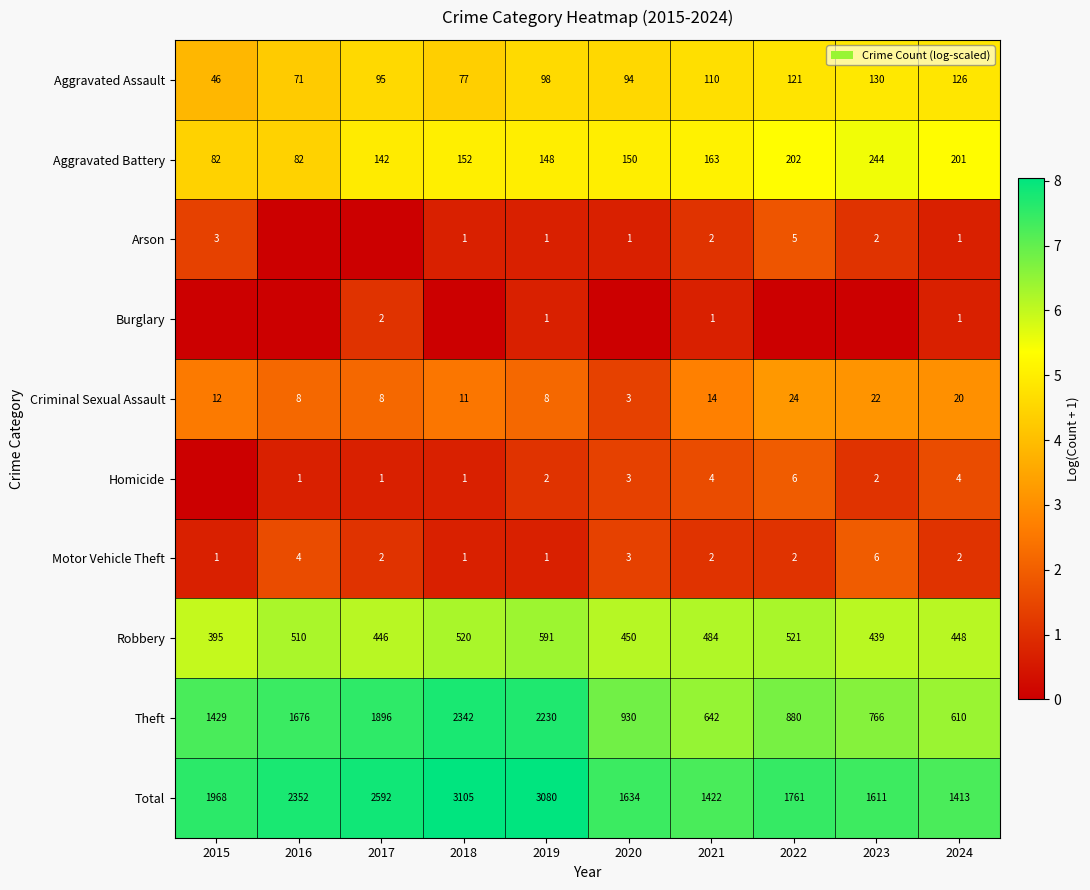

At which label does Total reach its peak?

2018